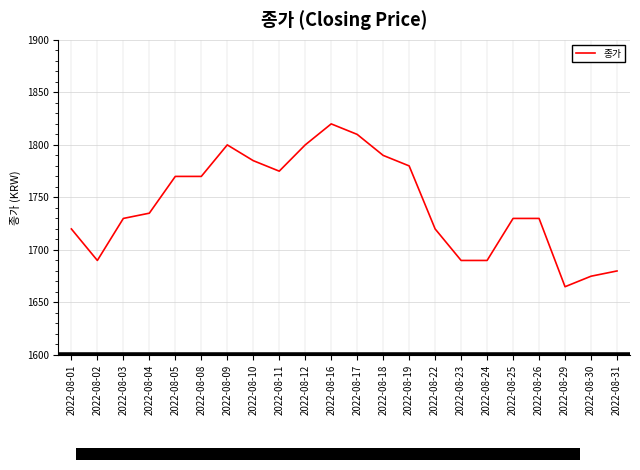

What is the approximate value at 2022-08-05, to the nearest 5?

1770